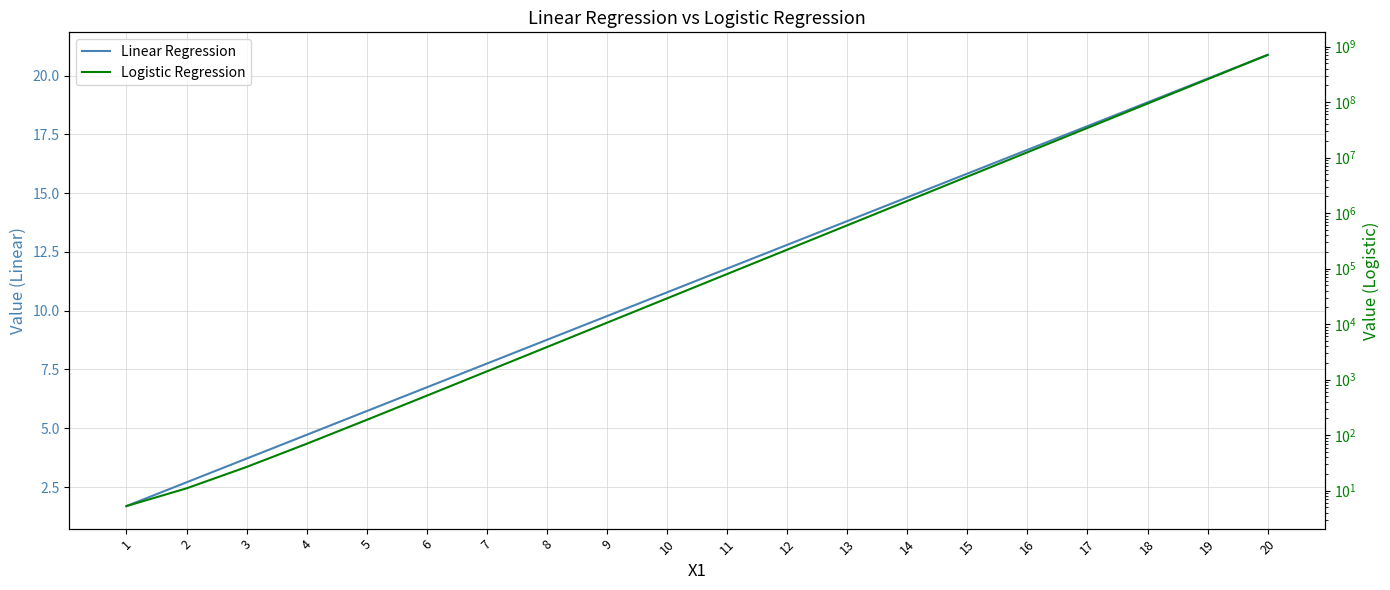

Which series changed the most between 10 and 11?

Logistic Regression